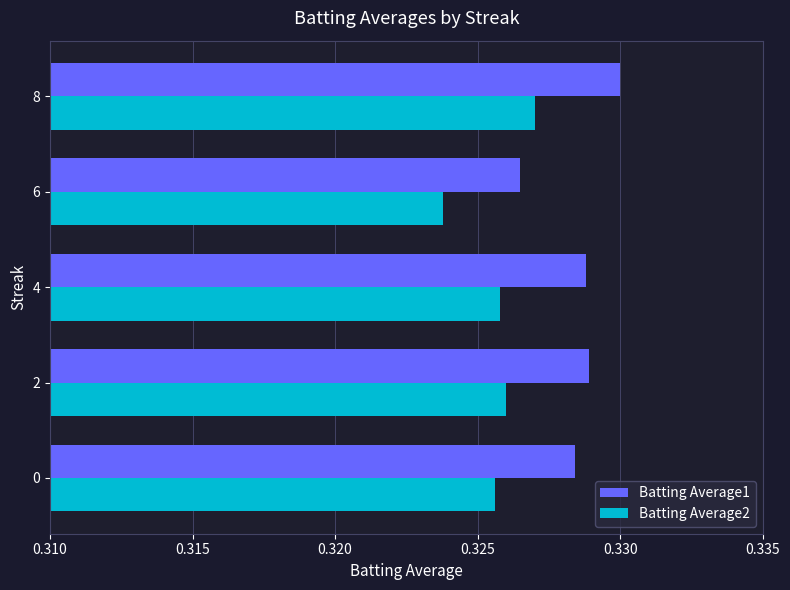

Which category has the lowest value in the Batting Average1 series?

6